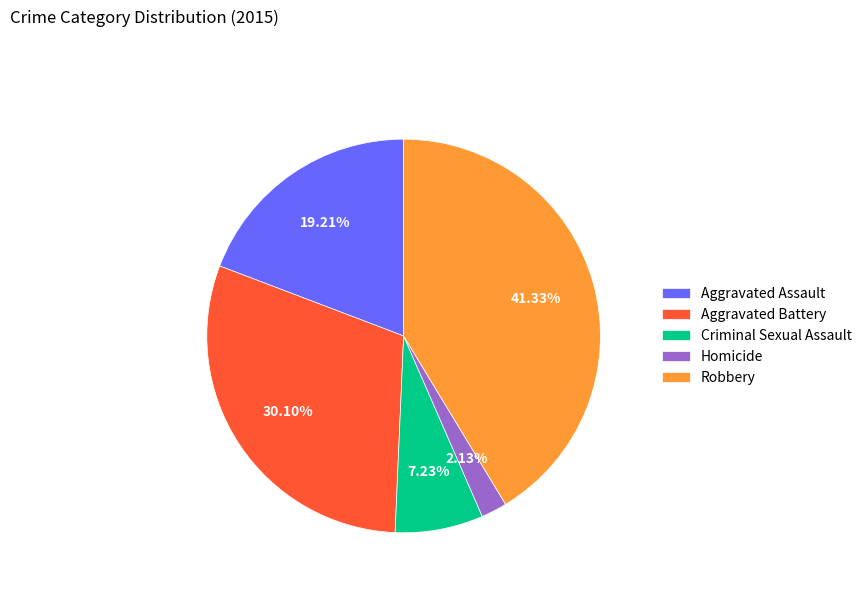

Does Robbery account for over 50% of the chart?

No